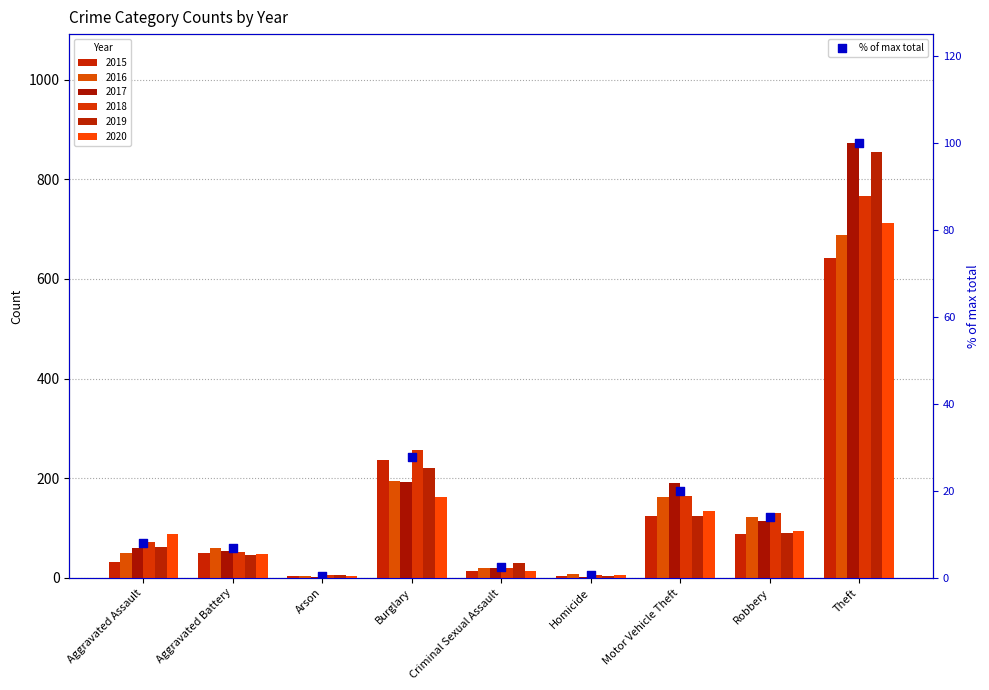

Approximately how many times larger is the value at Criminal Sexual Assault compared to Aggravated Battery?

0.4